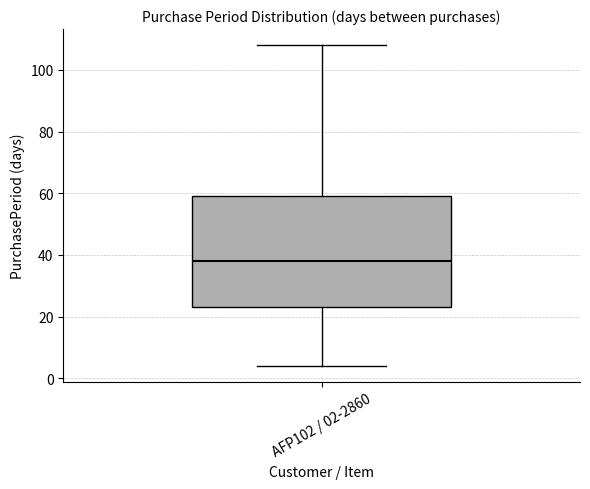

Where is the lower edge of the box for AFP102 / 02-2860 on the y-axis? The values are not printed on the chart, so give them approximately, as read against the axis.

24